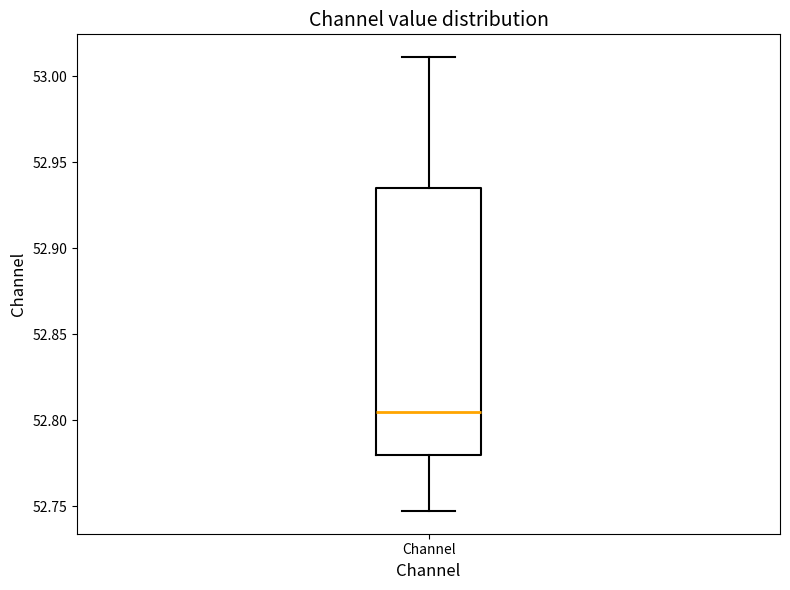

Read this box plot against the y-axis: the position of the median line, the range covered by the box, and the ends of both whiskers. The values are not printed on the chart, so give them approximately, as read against the axis.

median 52.805, box 52.780 to 52.935, whiskers 52.745 to 53.010